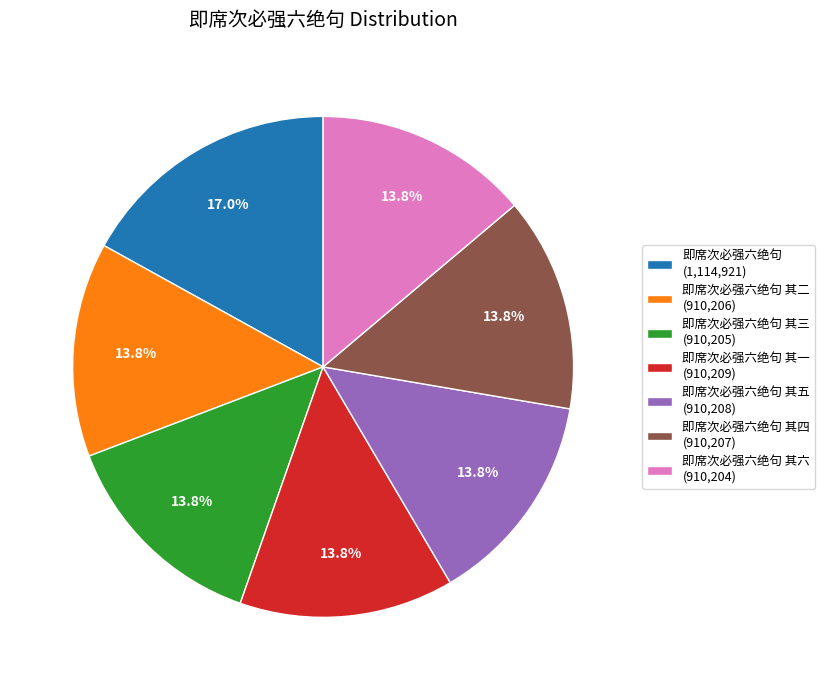

What portion of the pie excludes 即席次必强六绝句 其六 (910,204)?

86.2%